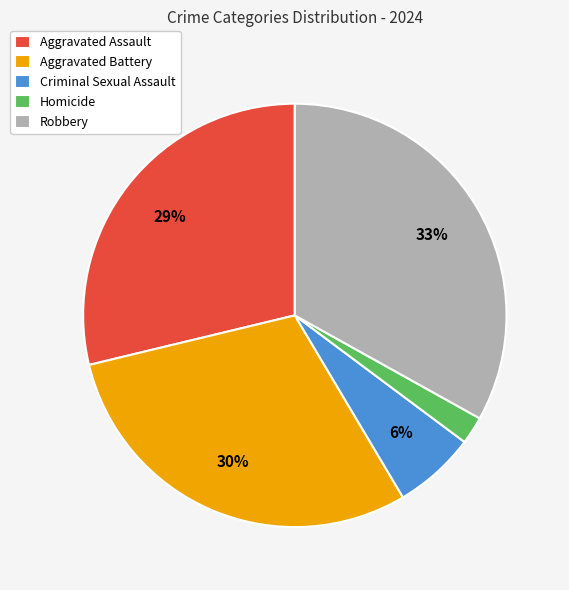

Is there a majority slice in this chart?

No